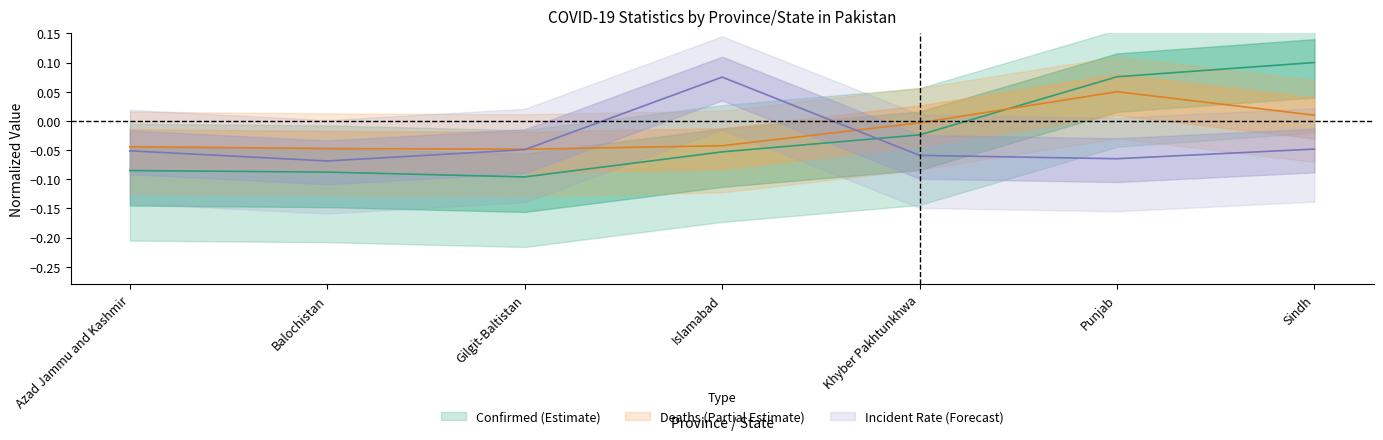

At which category is the sum across all series the highest?

Sindh